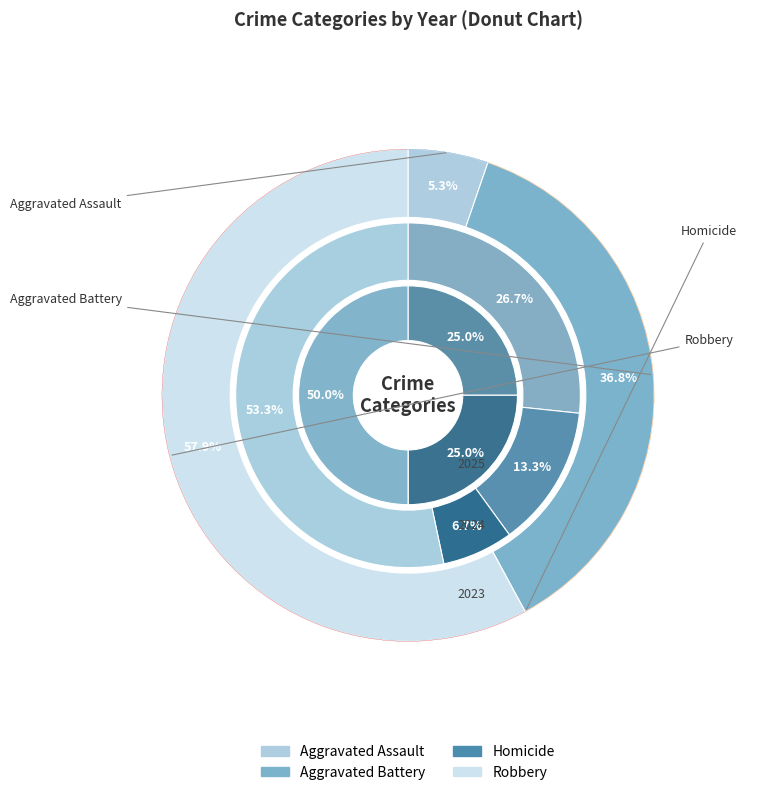

To the nearest percent, what portion does Homicide represent?

7%